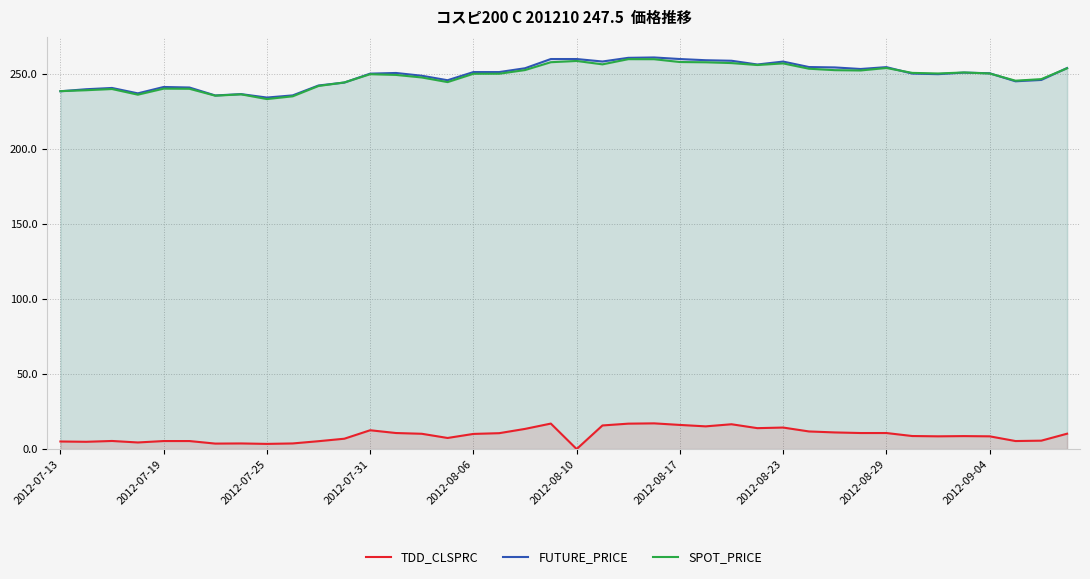

In SPOT_PRICE, how many points are lower than both neighbors (excluding endpoints)?

9